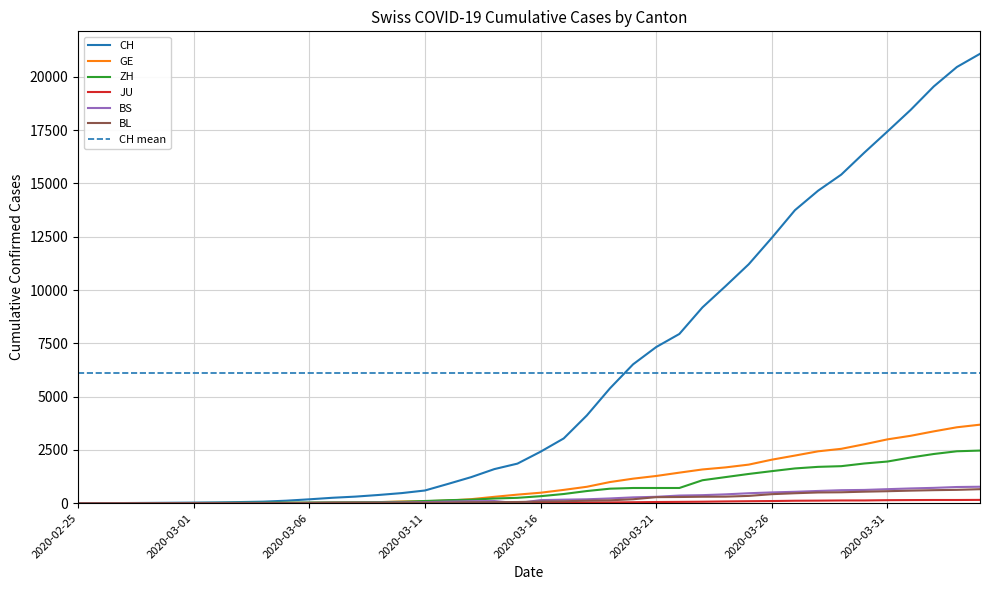

True or false: GE and CH cross at least once.

False